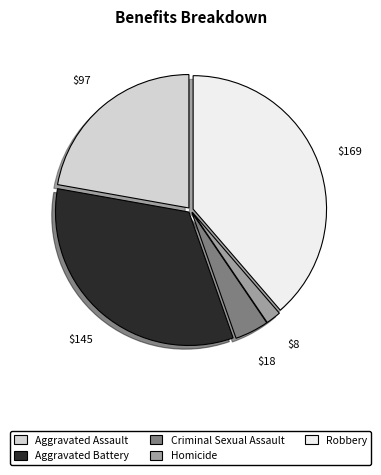

Do Homicide and Aggravated Battery together represent more than half of the pie?

No